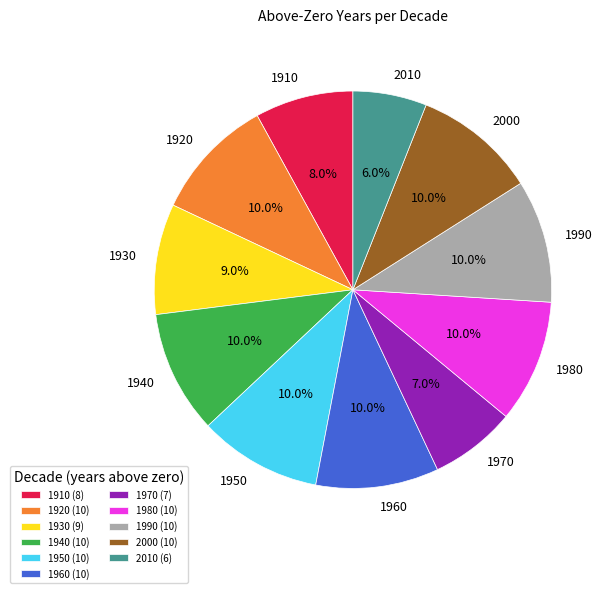

Combined, what portion of the pie is 2000 and 1910?

18.0%